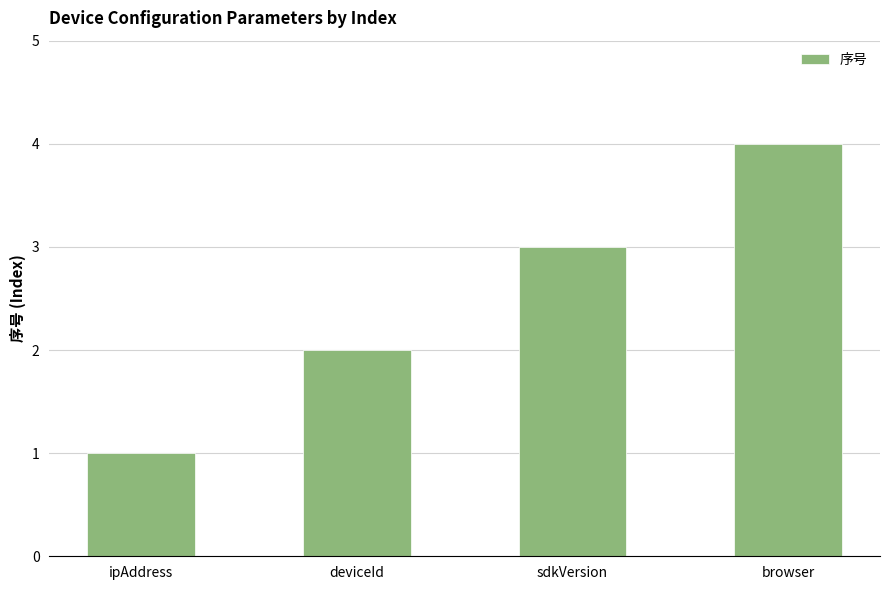

What is the smallest value displayed?

1